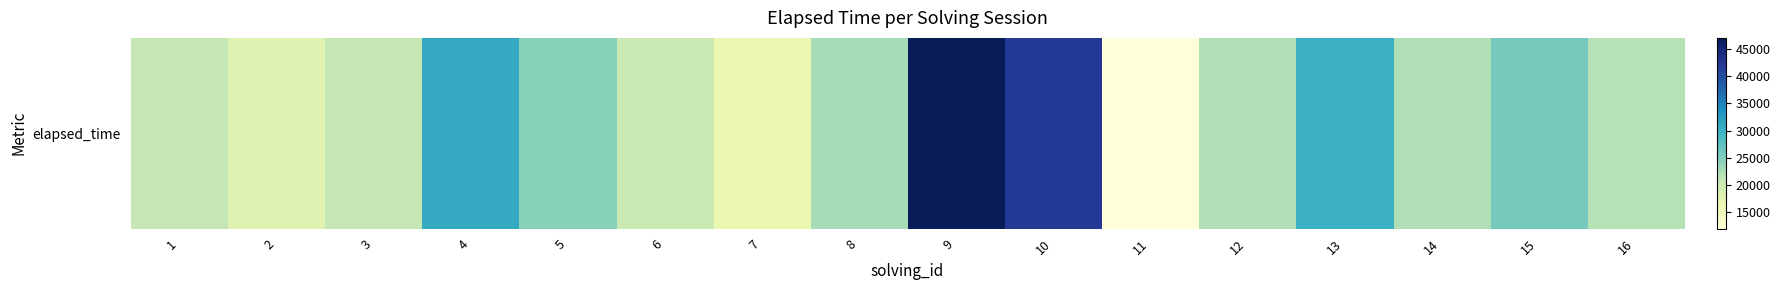

What is the smallest value displayed?

12000